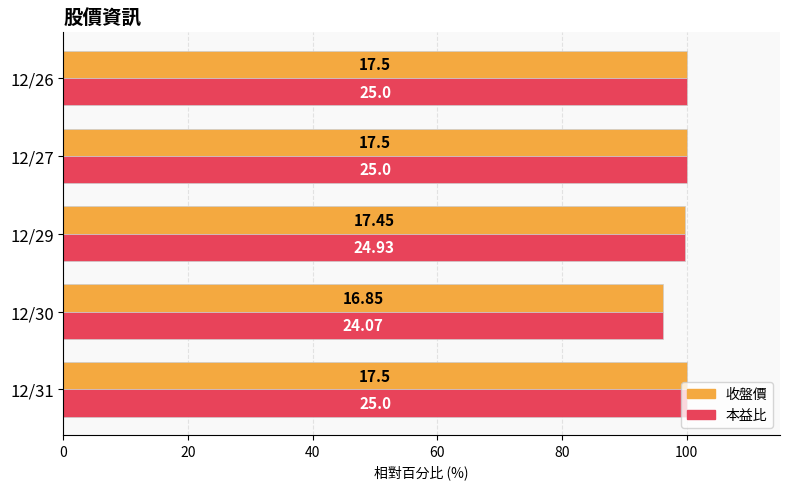

What is the sum of all 收盤價 values?

496.0